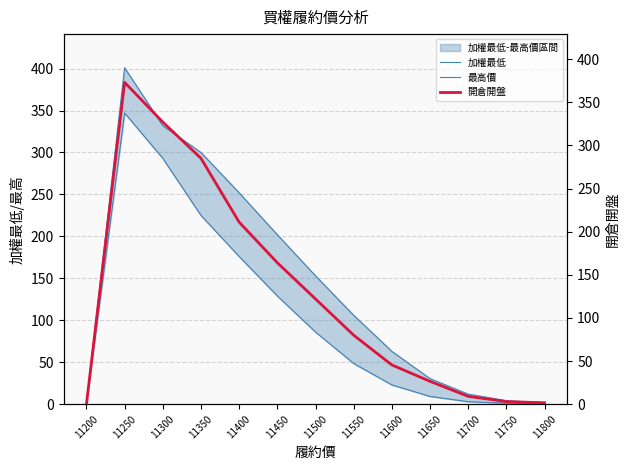

Reading right to left, what are all the values shown in this chart?

加權最低: 11800=0.4	11750=1.2	11700=3.0	11650=9.3	11600=23.0	11550=48.5	11500=86.0	11450=129.0	11400=176.0	11350=225.0	11300=293.0	11250=347.0	11200=0.0
最高價: 11800=1.7	11750=4.3	11700=12.0	11650=30.5	11600=63.0	11550=106.0	11500=153.0	11450=202.0	11400=252.0	11350=300.0	11300=332.0	11250=401.0	11200=0.0
開倉開盤: 11800=1.7	11750=3.0	11700=9.1	11650=26.5	11600=45.5	11550=80.0	11500=122.0	11450=164.0	11400=211.0	11350=285.0	11300=327.0	11250=373.0	11200=0.0